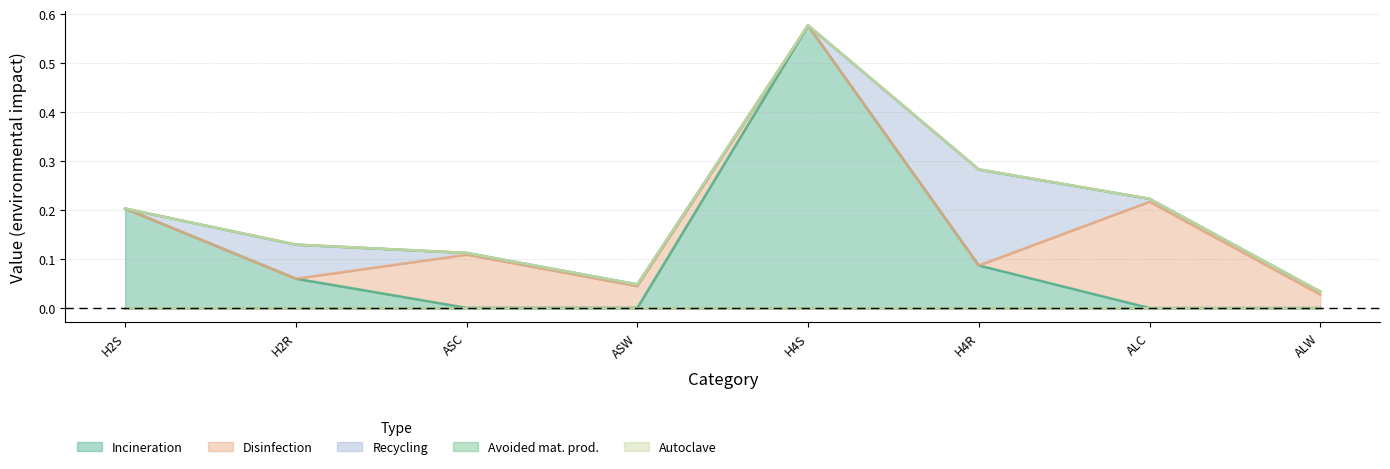

Reading left to right, what are all the values shown in this chart?

Incineration: 0.2	0.1	0.0	0.0	0.6	0.1	0.0	0.0
Disinfection: 0.0	0.0	0.1	0.0	0.0	0.0	0.2	0.0
Recycling: 0.0	0.1	0.0	0.0	0.0	0.2	0.0	0.0
Avoided mat. prod.: 0.0	0.0	0.0	0.0	0.0	0.0	0.0	0.0
Autoclave: 0.0	0.0	0.0	0.0	0.0	0.0	0.0	0.0